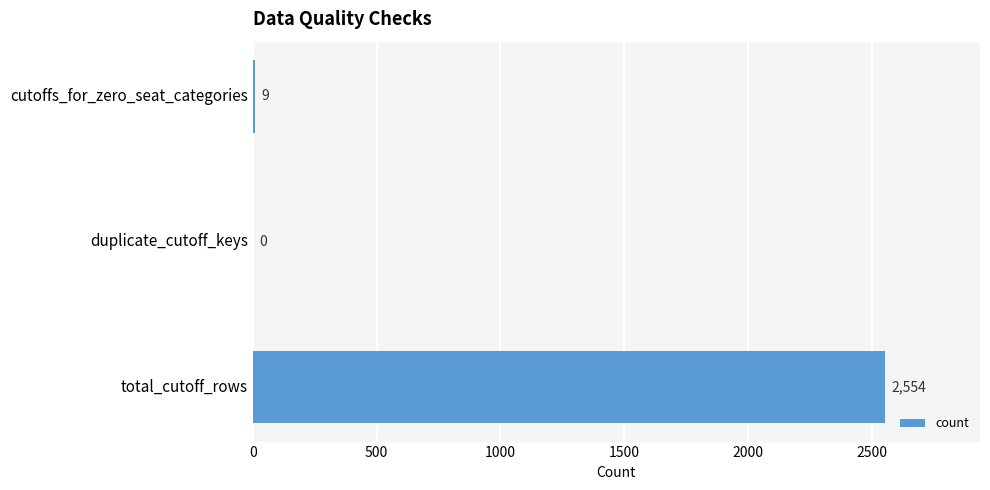

How many data points does each series have?

3